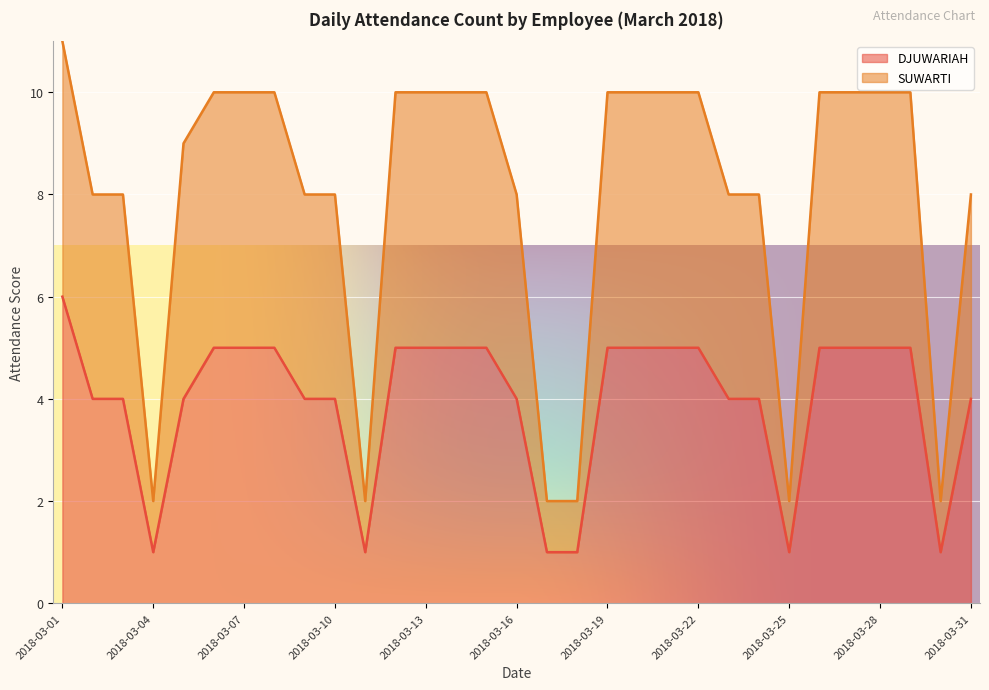

What is the difference between the second highest and minimum values in the SUWARTI series?

8